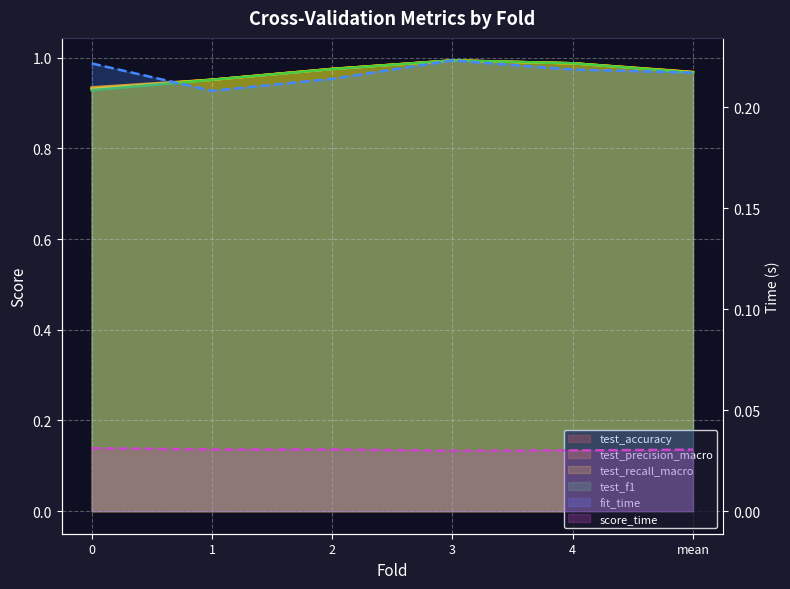

True or false: test_precision_macro has a value of 1.5 at 2.

False